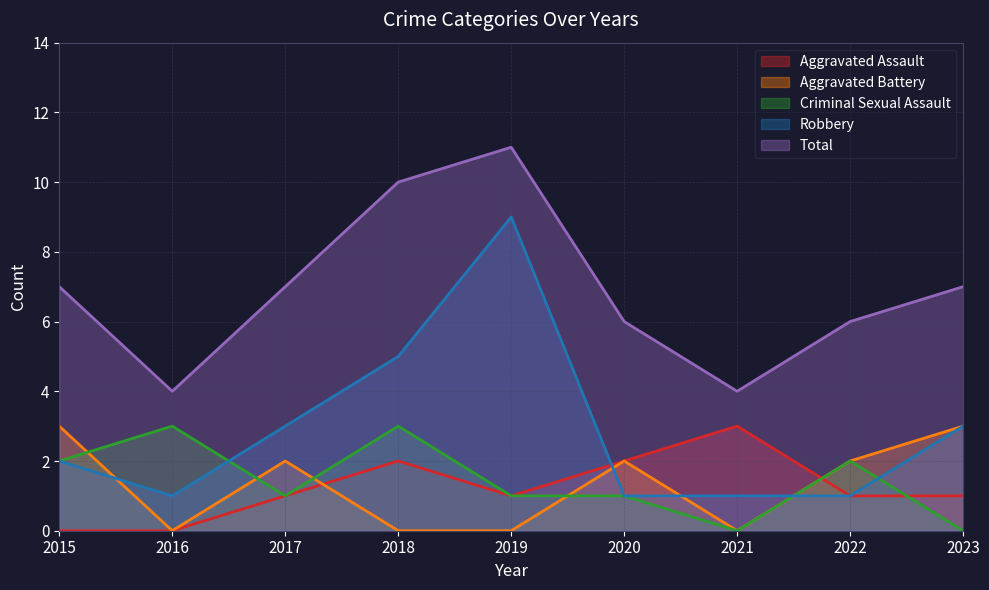

Where is the first local maximum for Aggravated Battery?

2017